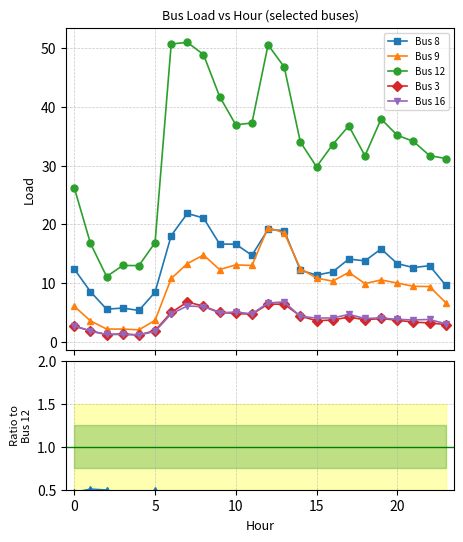

The Bus 12 series shows 31.7 at 22. True or false?

True